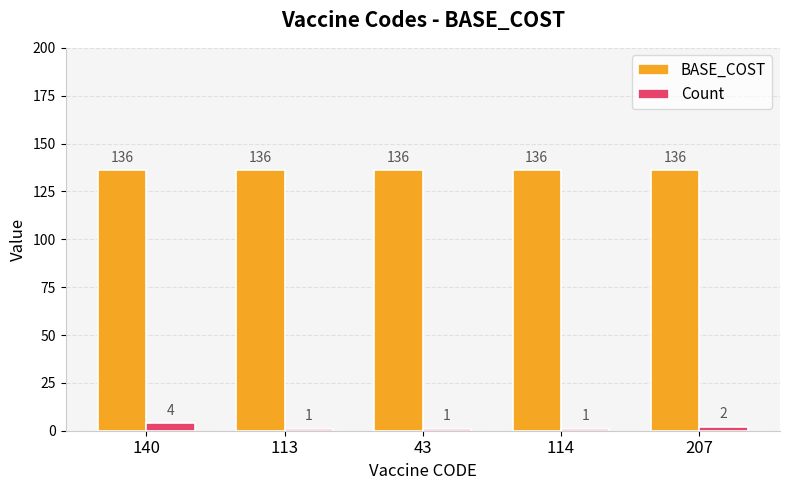

Which category has the highest value in the Count series?

140